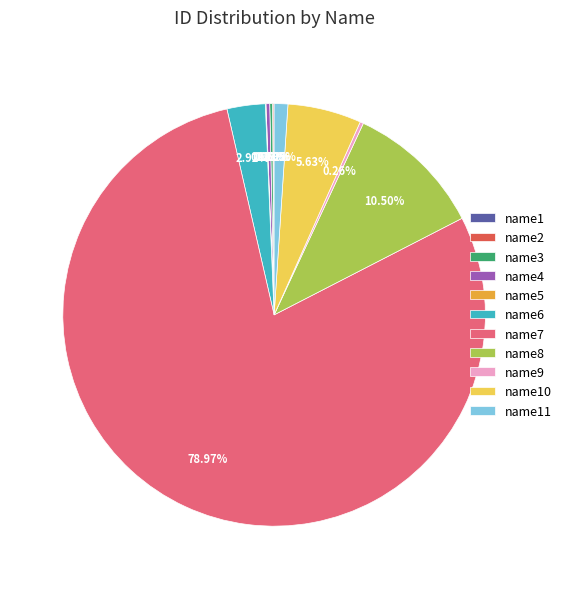

Combined, do name8 and name7 account for over 50%?

Yes